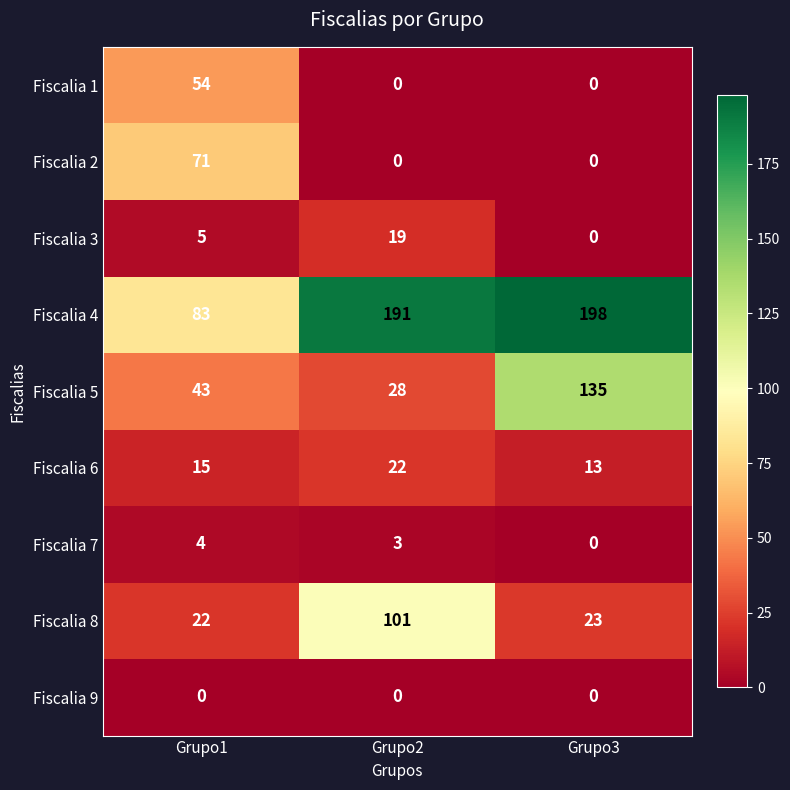

What is the sum of all Fiscalia 3 values?

24